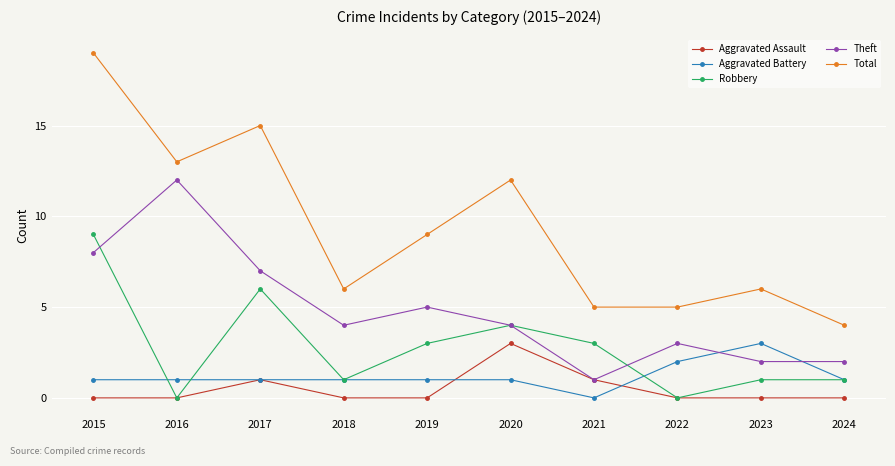

Between 2017 and 2018, which series saw the biggest shift?

Total